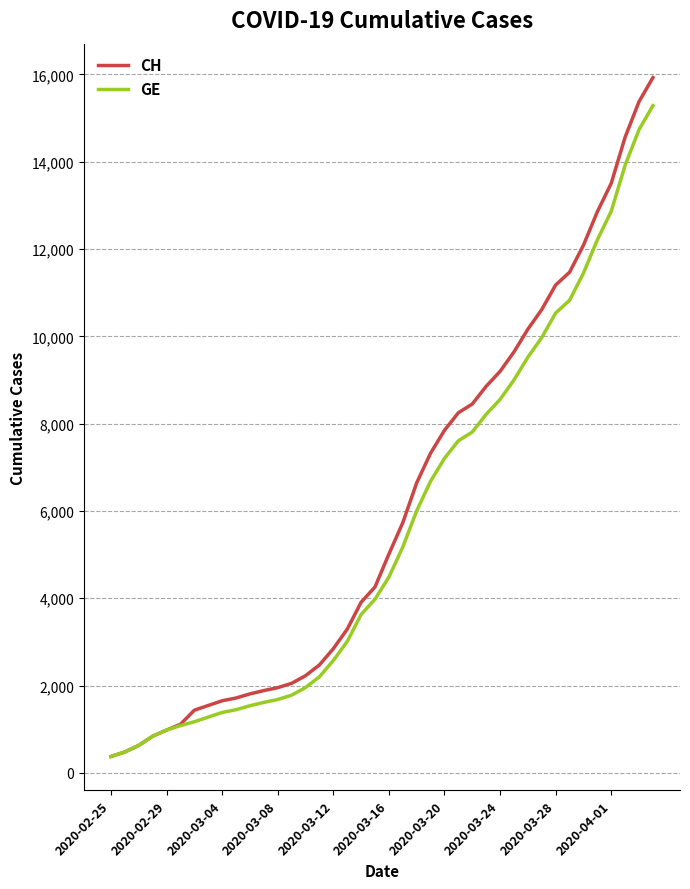

What are all the series names shown in the legend?

CH, GE